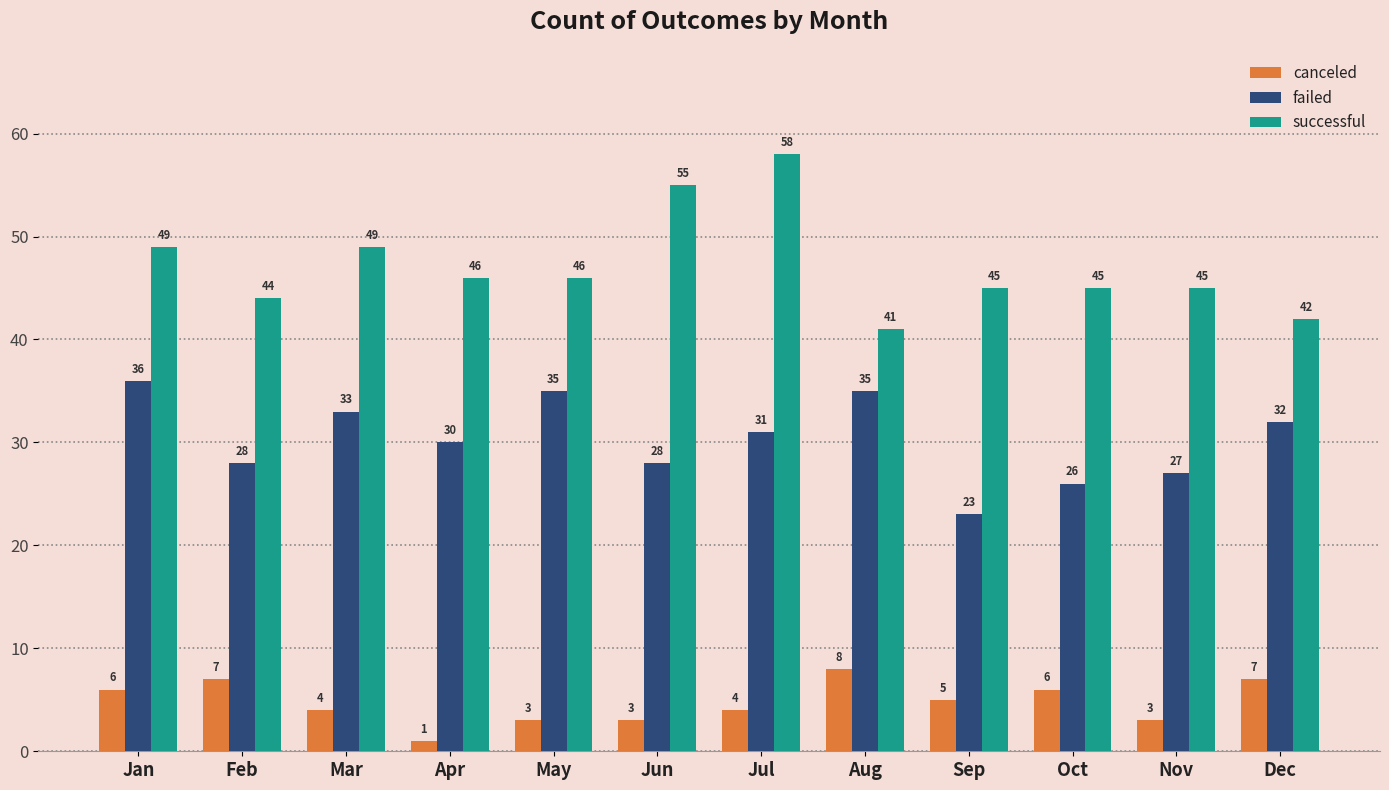

At Feb, list the series in order from smallest to largest.

canceled, failed, successful